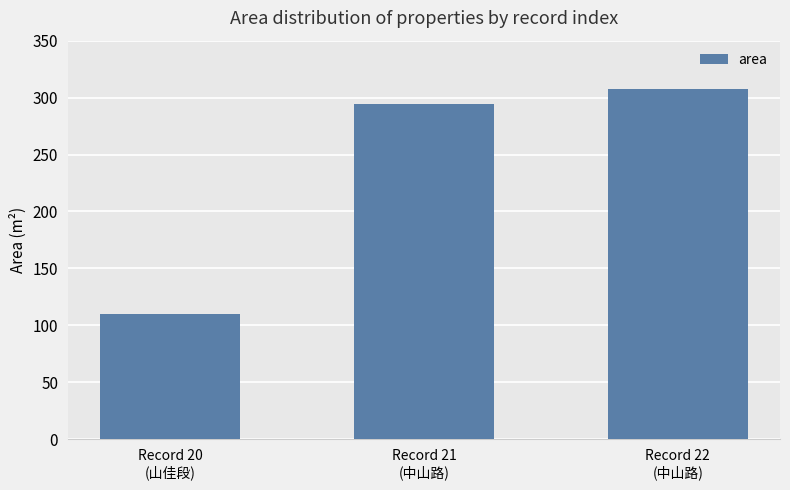

What position from the right is Record 21
(中山路)?

2